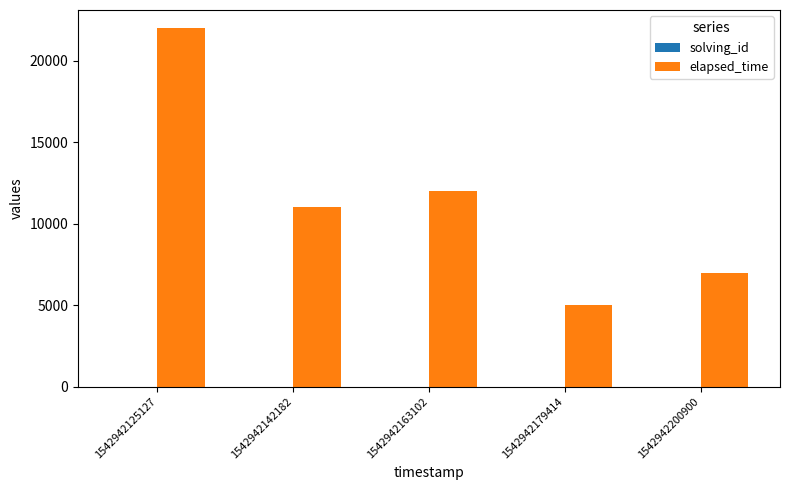

Which series has the largest total across all categories?

elapsed_time